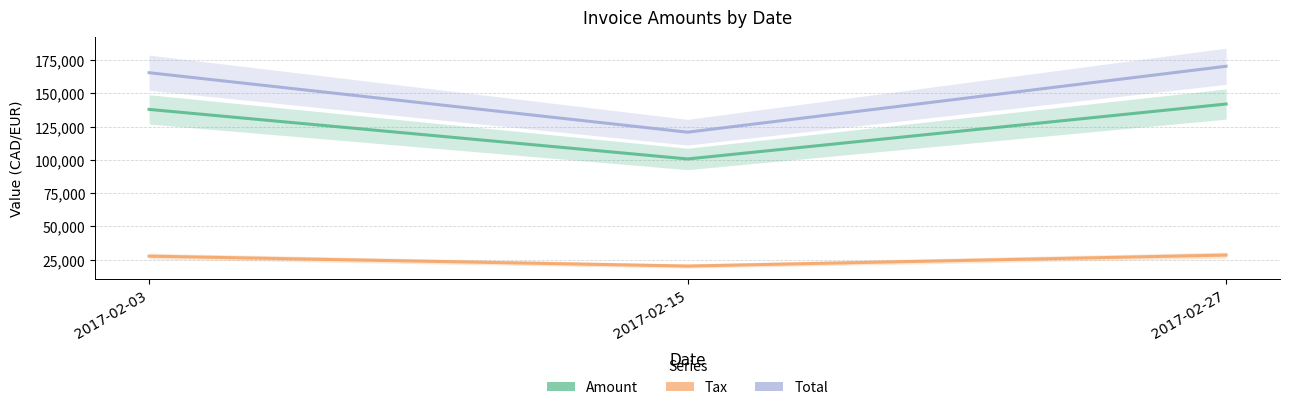

Is it true that Total equals 165559.0 at 2017-02-03?

True